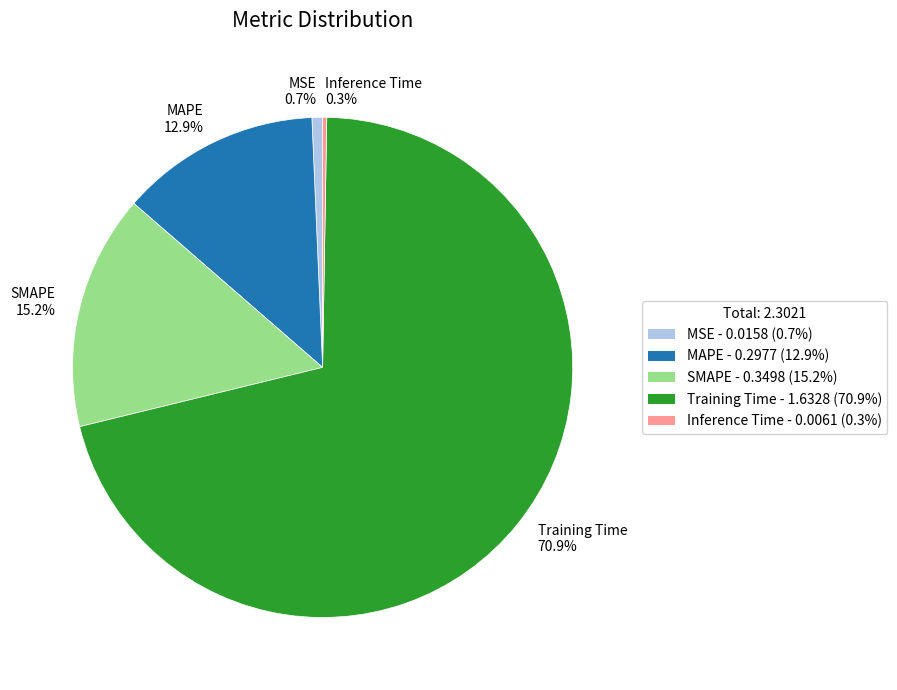

To the nearest percent, what is the average slice percentage?

20%